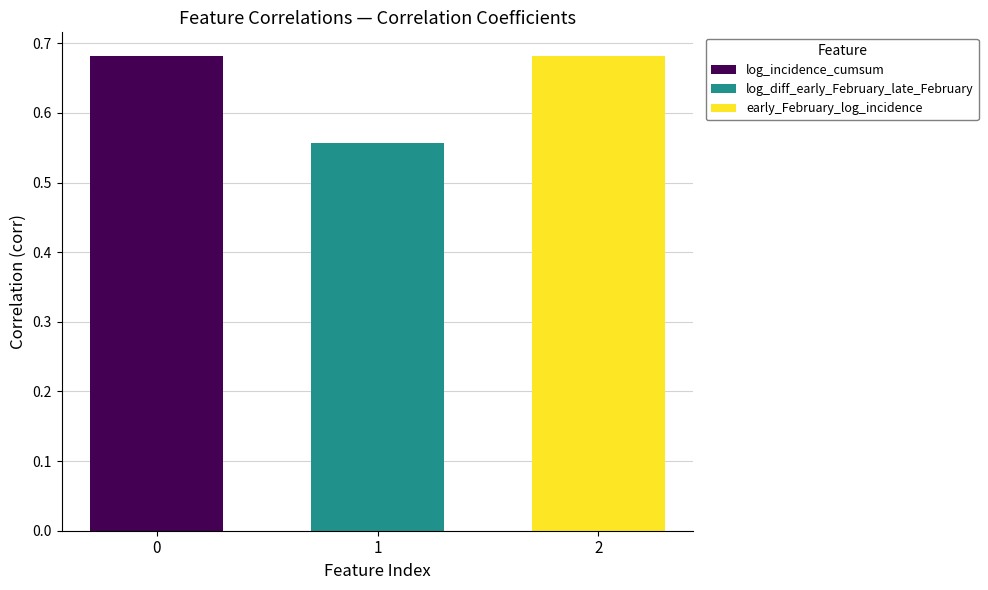

Rank the categories by log_diff_early_February_late_February value from lowest to highest.

1